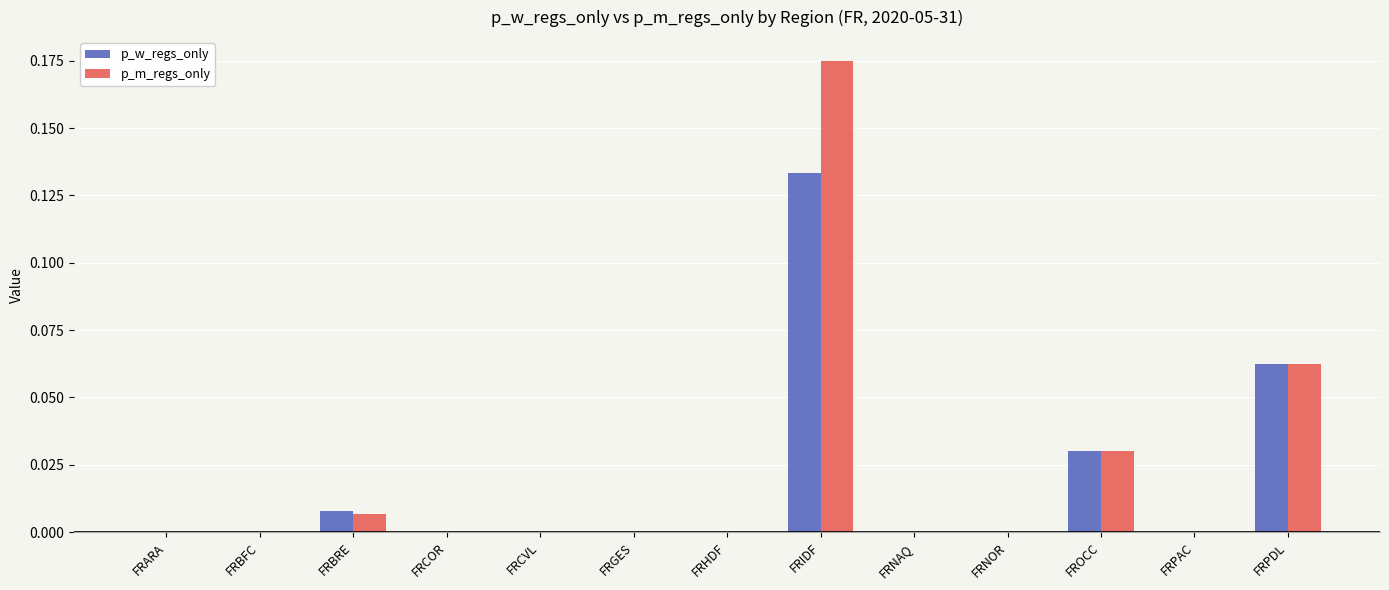

How many groups of bars are there?

13